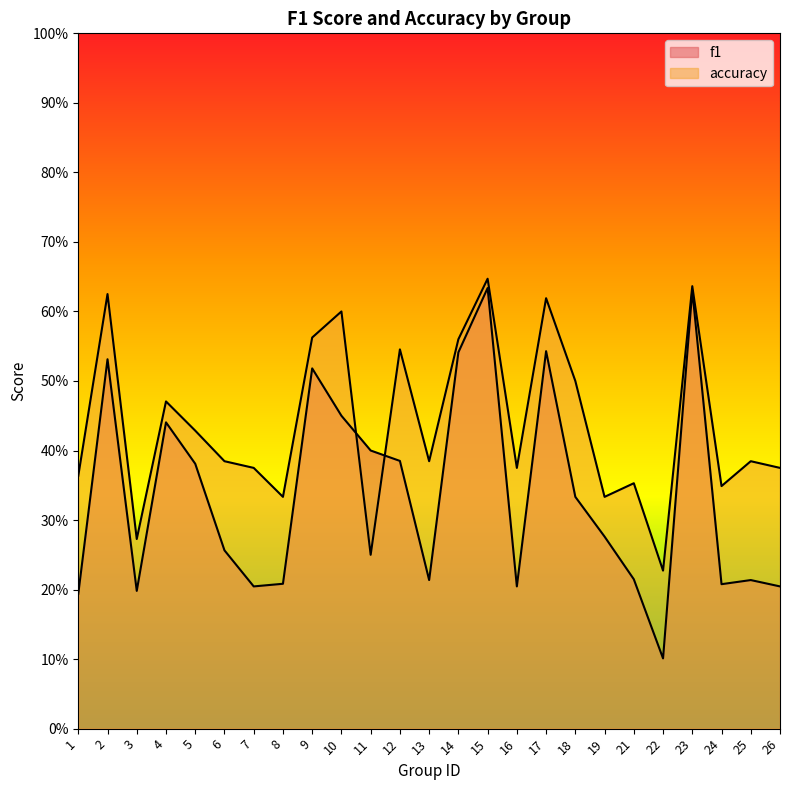

Is the value of f1 at 24 greater than the value of accuracy at 14?

No